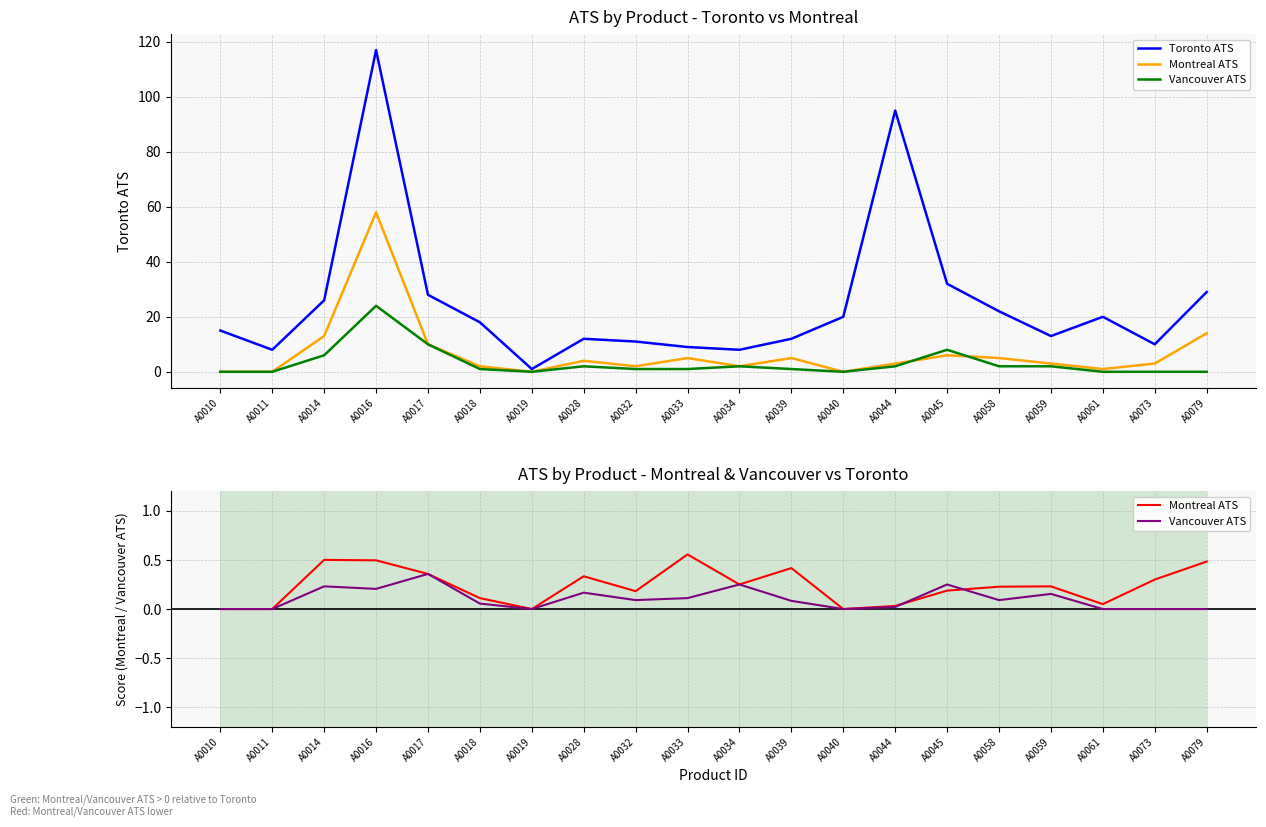

Rank the series by their maximum value, from highest to lowest.

Toronto ATS, Montreal ATS, Vancouver ATS